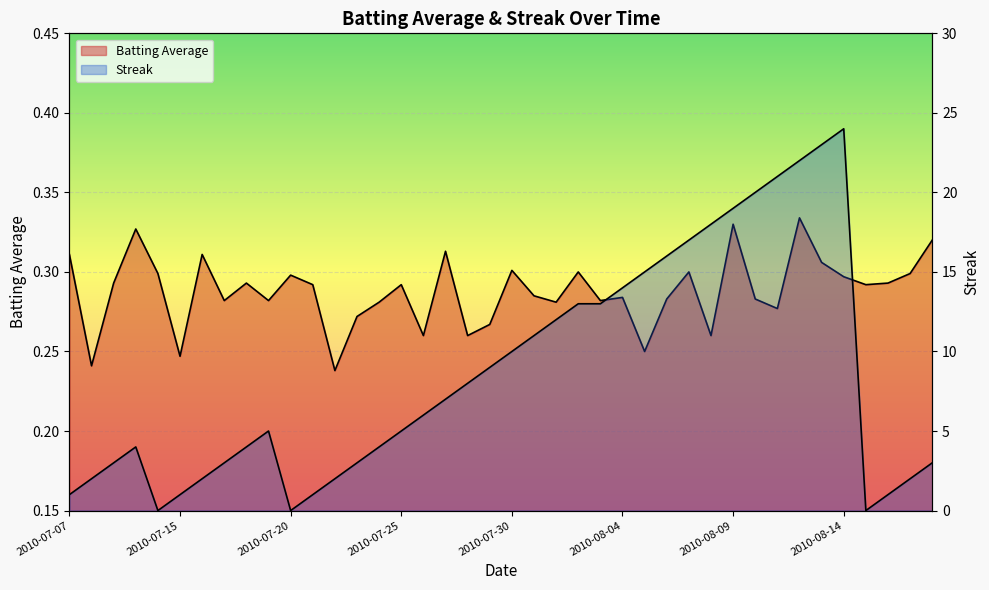

Is the value of Batting Average at 2010-08-18 greater than the value of Streak at 2010-08-07?

No